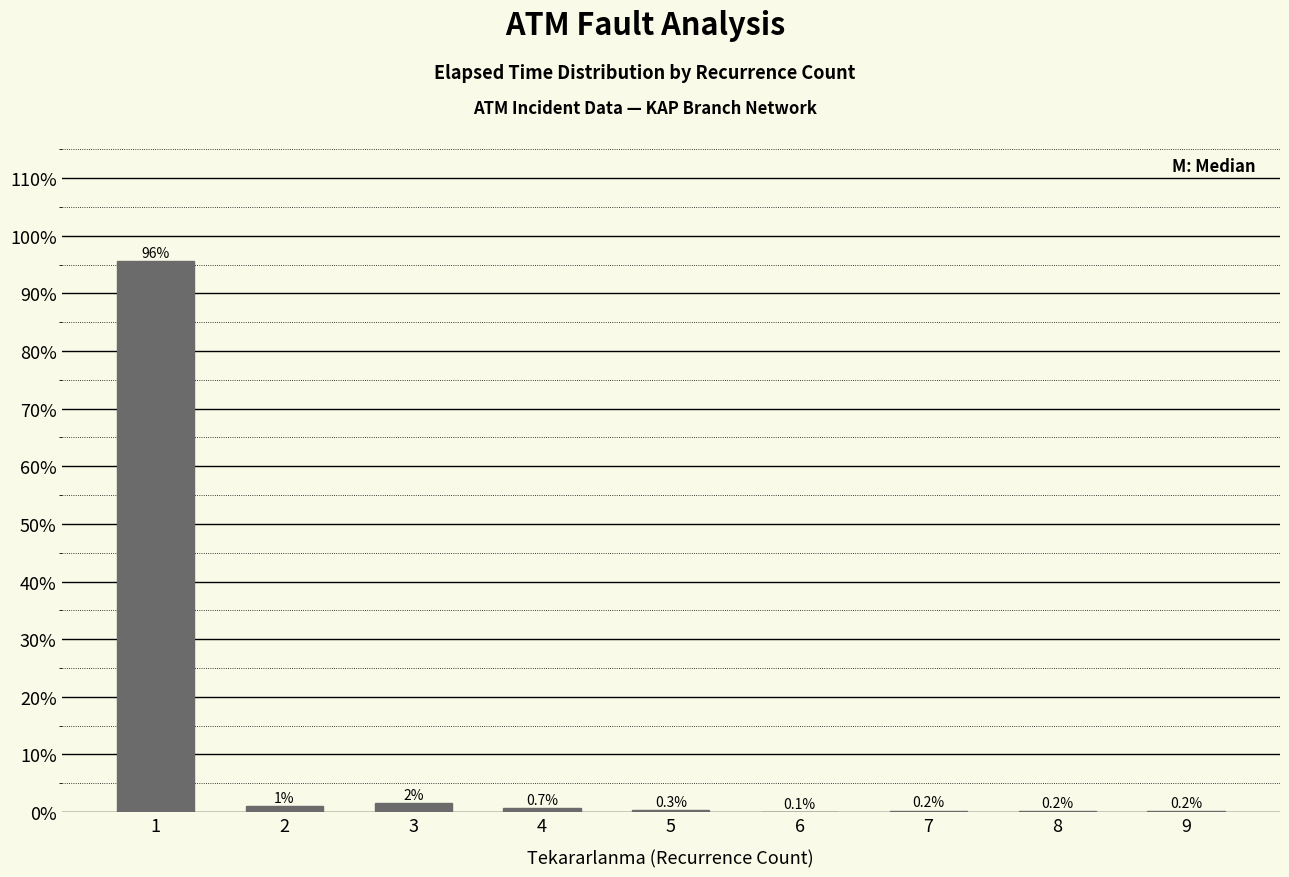

Are the bars horizontal?

No